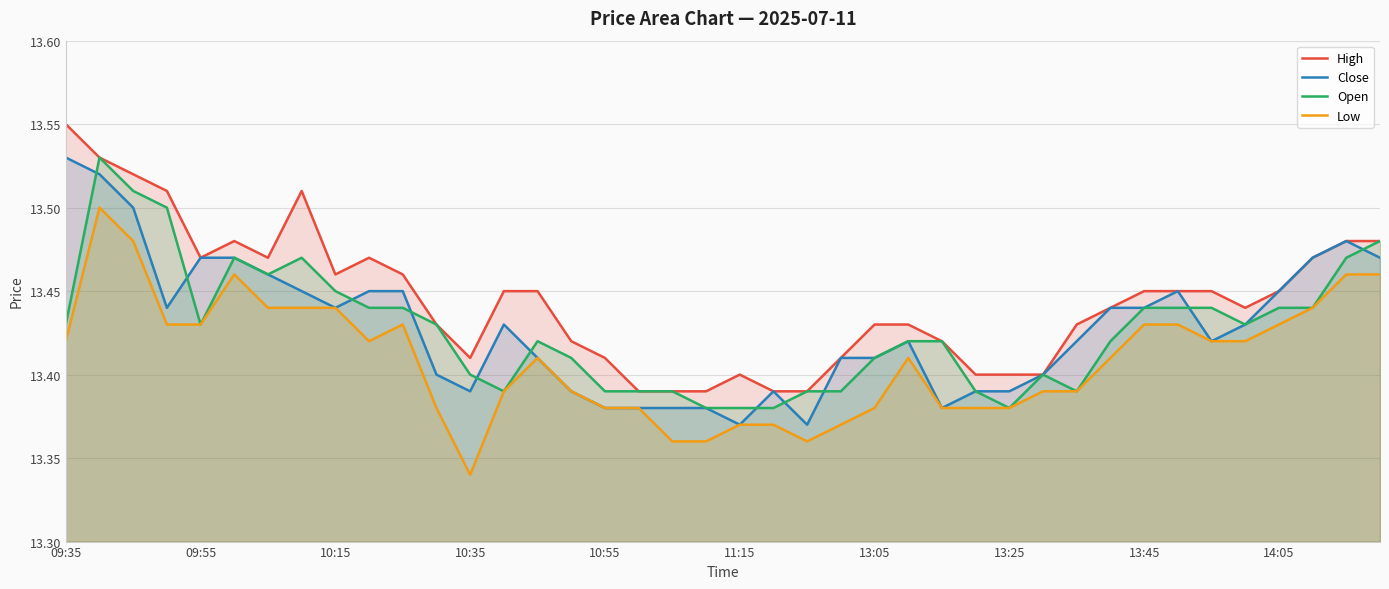

What is the difference between the second highest and second lowest values in the Close series?

0.2